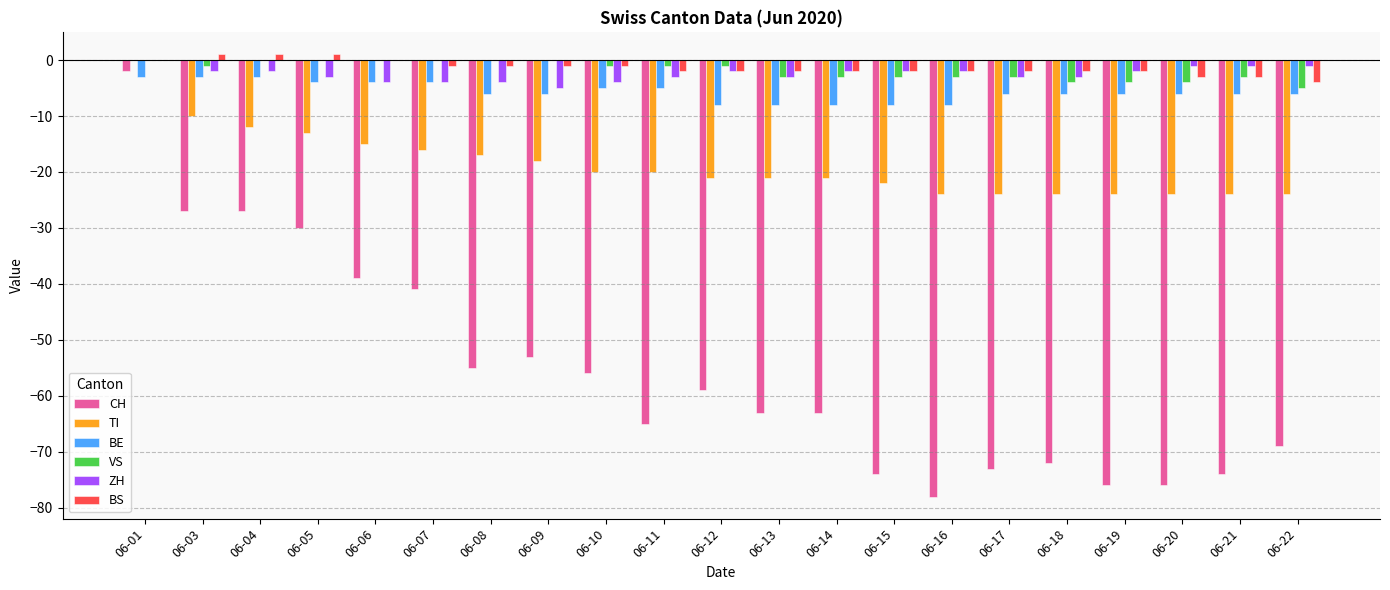

What is the sum of all CH values?

-1172